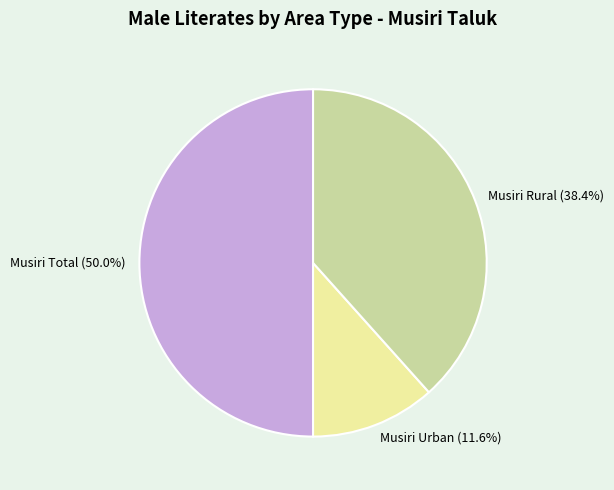

Does Musiri Urban (11.6%) represent more than half of the total?

No